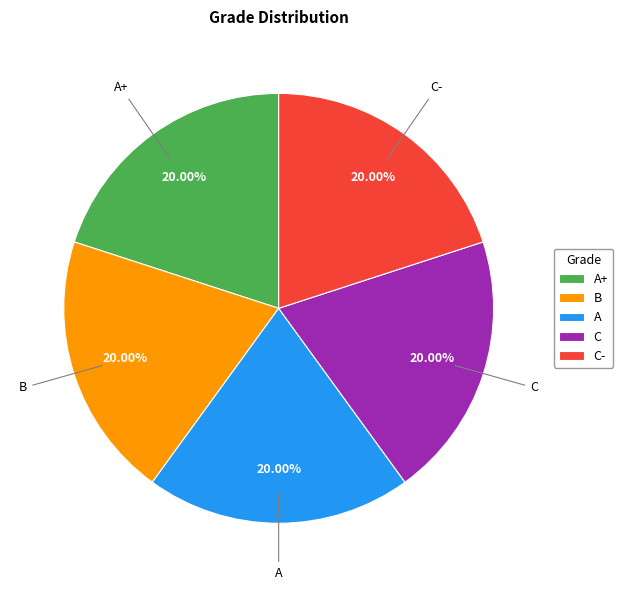

Count the number of slices in the pie.

5